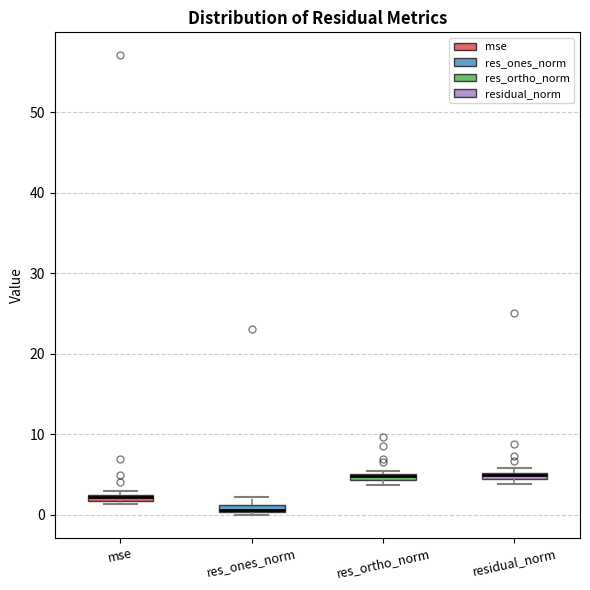

Where is the upper edge of the box for mse on the y-axis? The values are not printed on the chart, so give them approximately, as read against the axis.

3